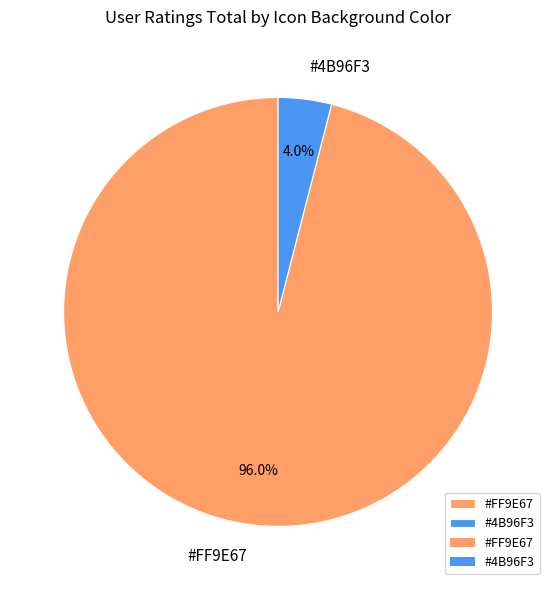

Which slice is the smallest?

#4B96F3